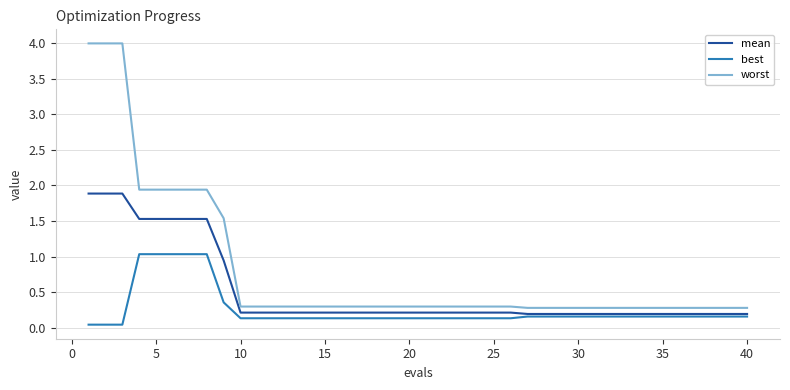

List the series in order of their peak value, highest first.

worst, mean, best